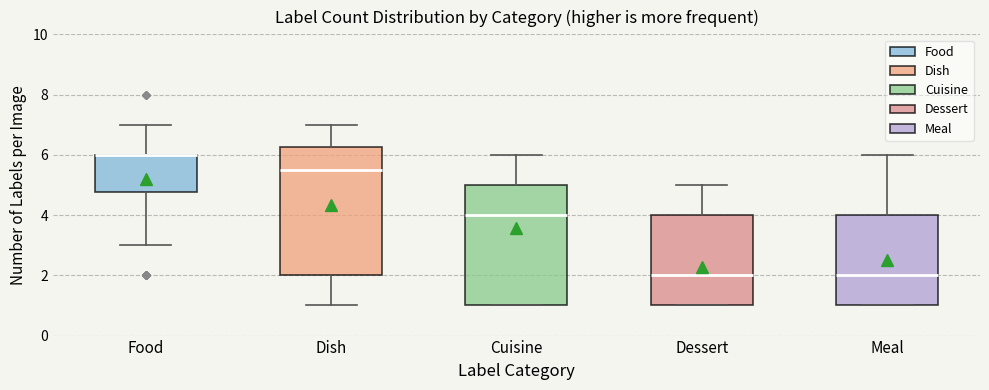

Which box is the tallest, from its lower edge to its upper edge?

Dish